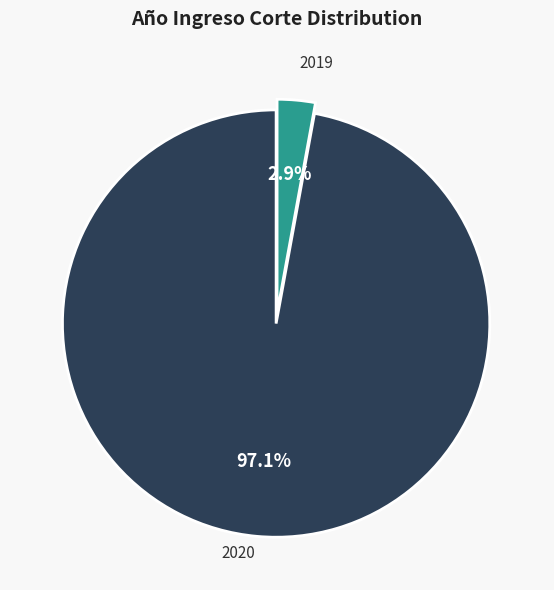

The 2020 slice represents 88% of the pie. True or false?

False